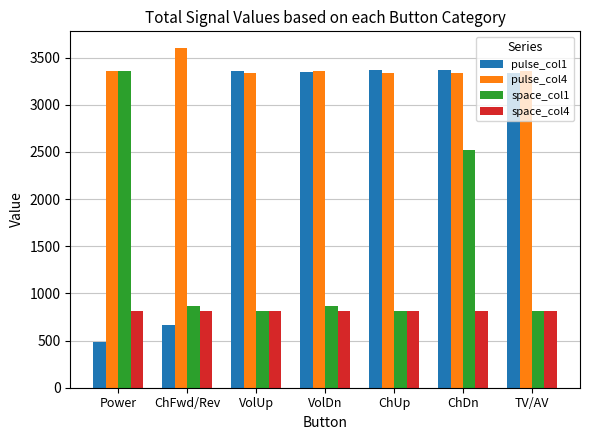

List the series in order of their overall mean, lowest first.

space_col4, space_col1, pulse_col1, pulse_col4